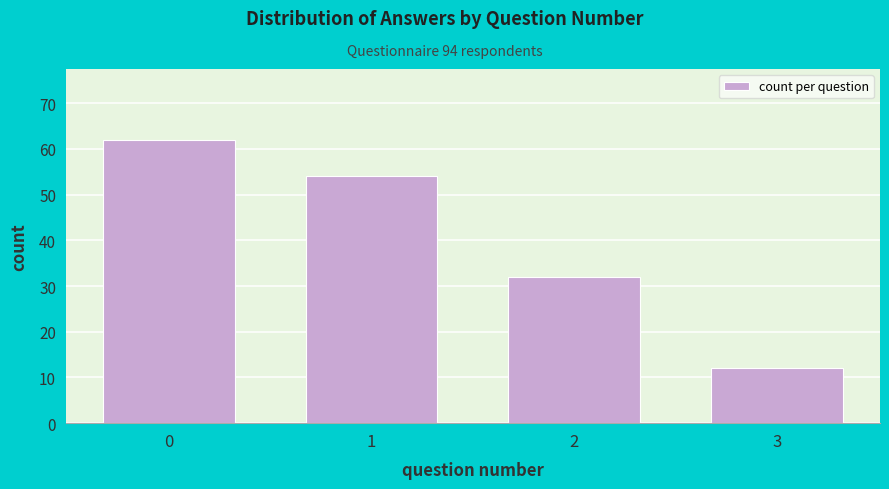

Reading left to right, what are all the values shown in this chart?

62	54	32	12